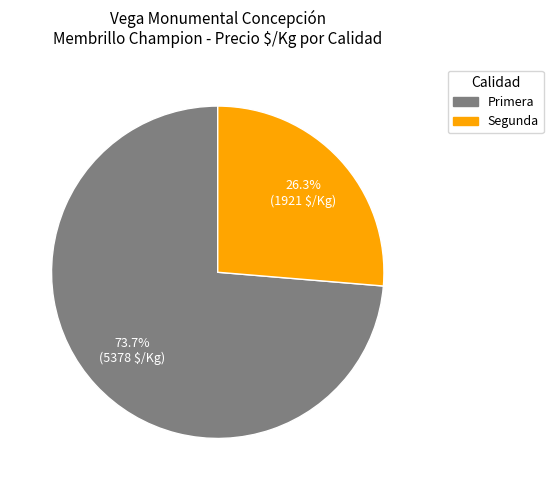

How many segments does this pie chart have?

2